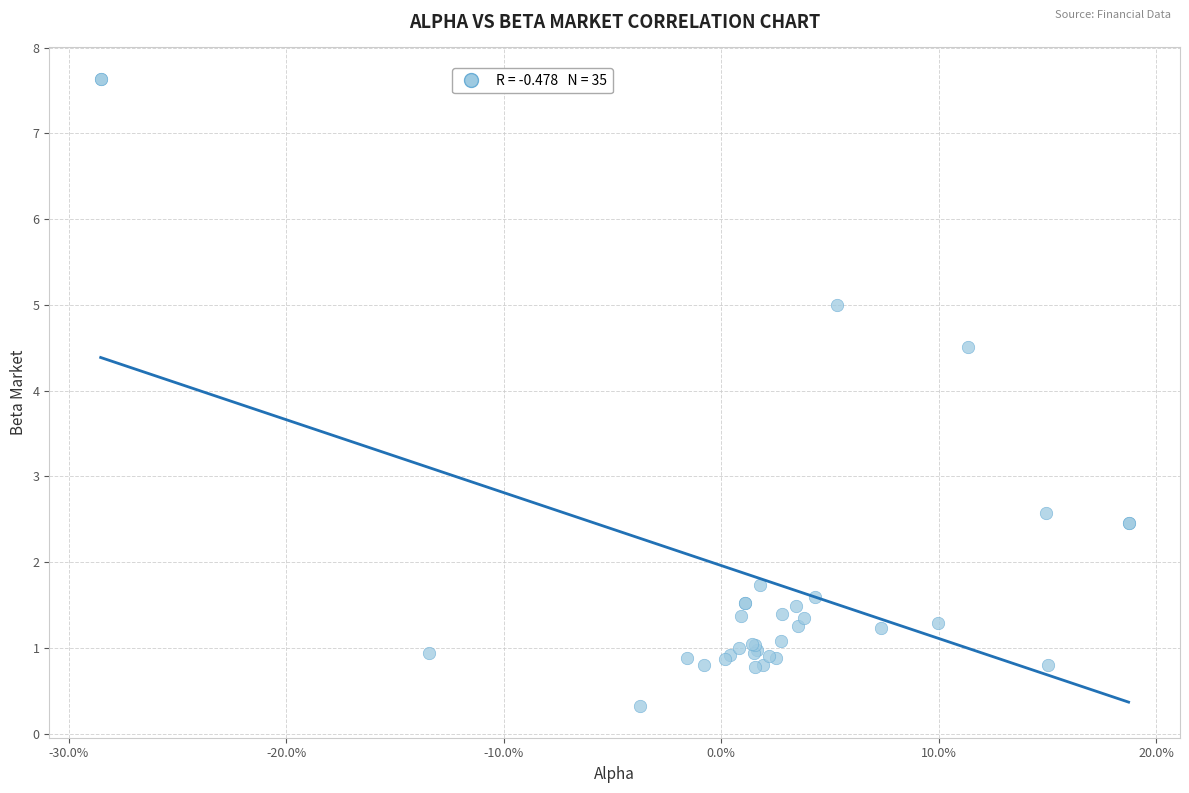

What Y value in the scatter plot is closest to 3?

2.6